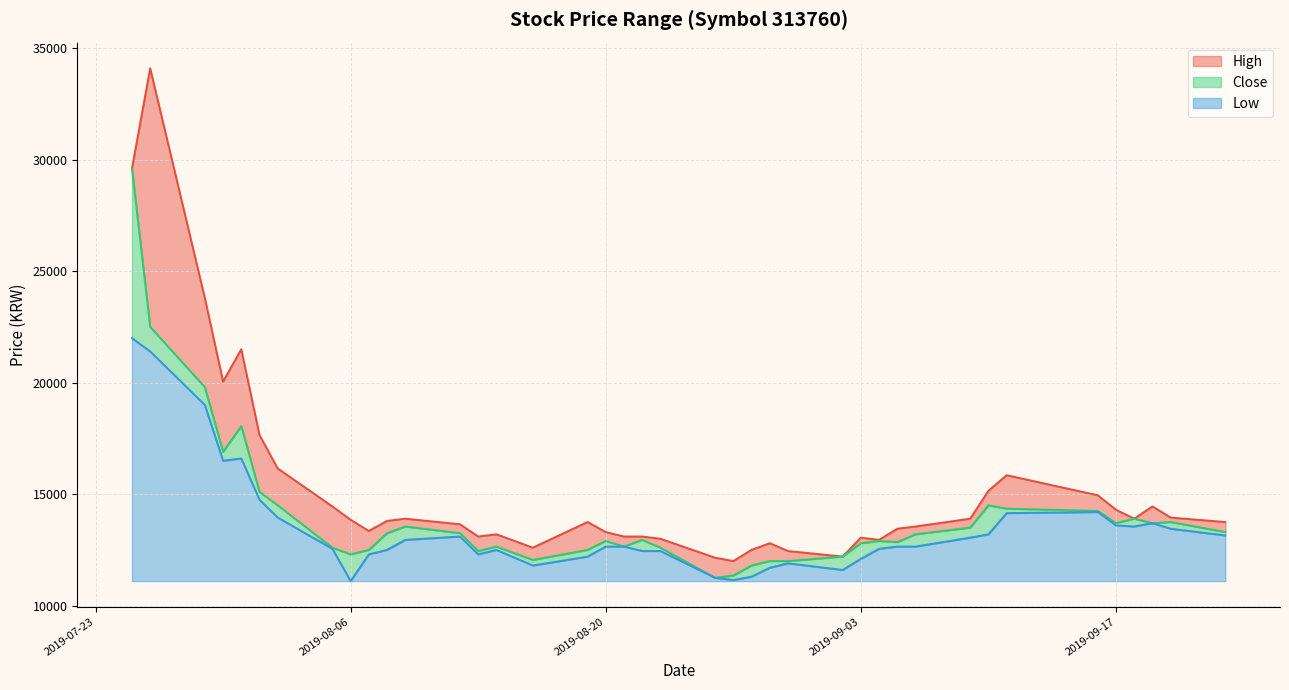

Between 2019-08-01 and 2019-08-16, which series saw the biggest shift?

High